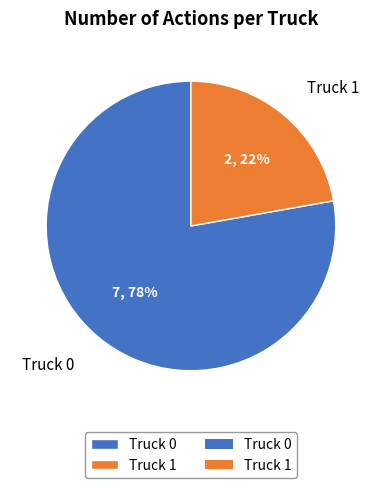

Is there any slice that represents more than half of the pie?

Yes